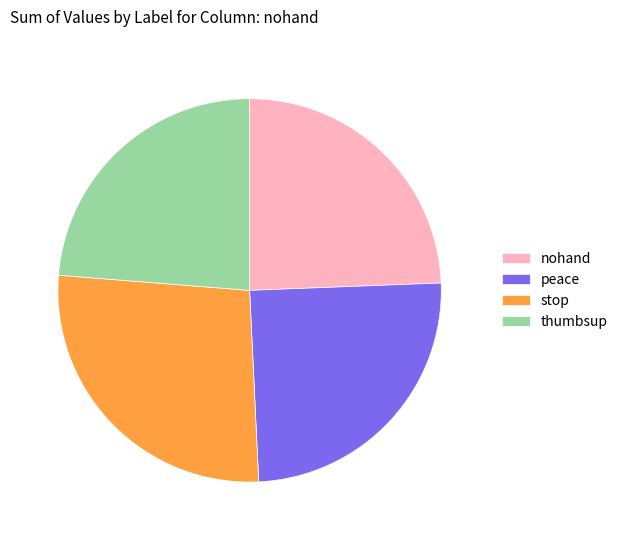

What is the smallest slice in the pie chart?

thumbsup